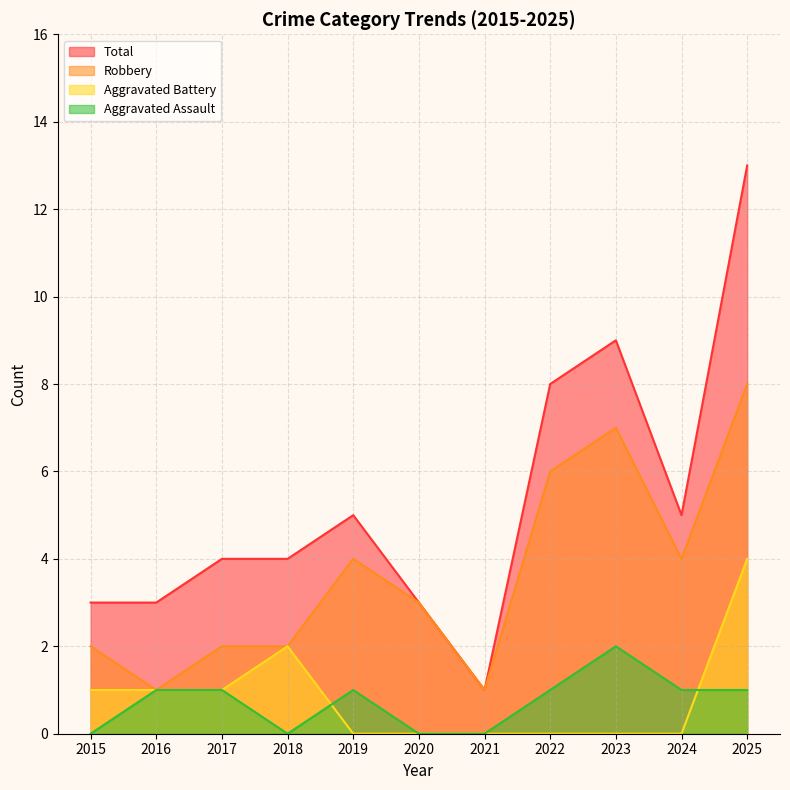

What is the difference between the Aggravated Assault values at 2018 and 2025?

1